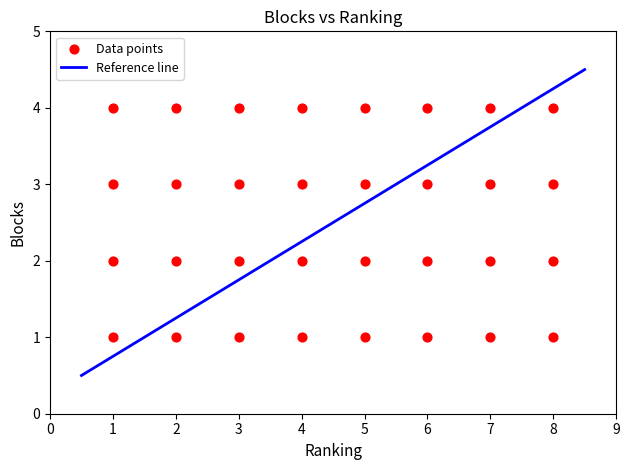

What is the range of Y values (max minus min)?

3